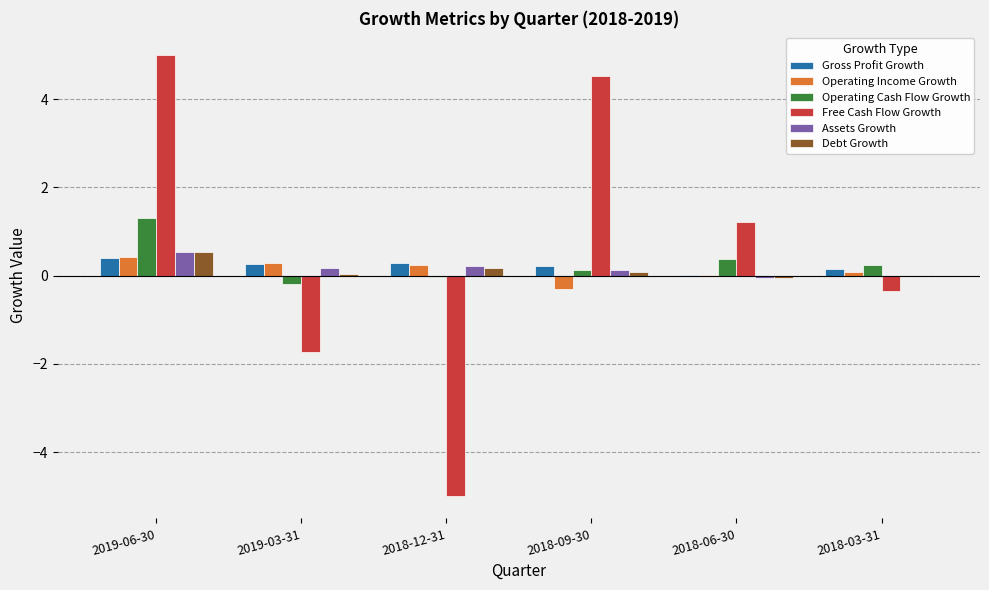

What is the spread (max minus min) of values at 2018-06-30?

1.3